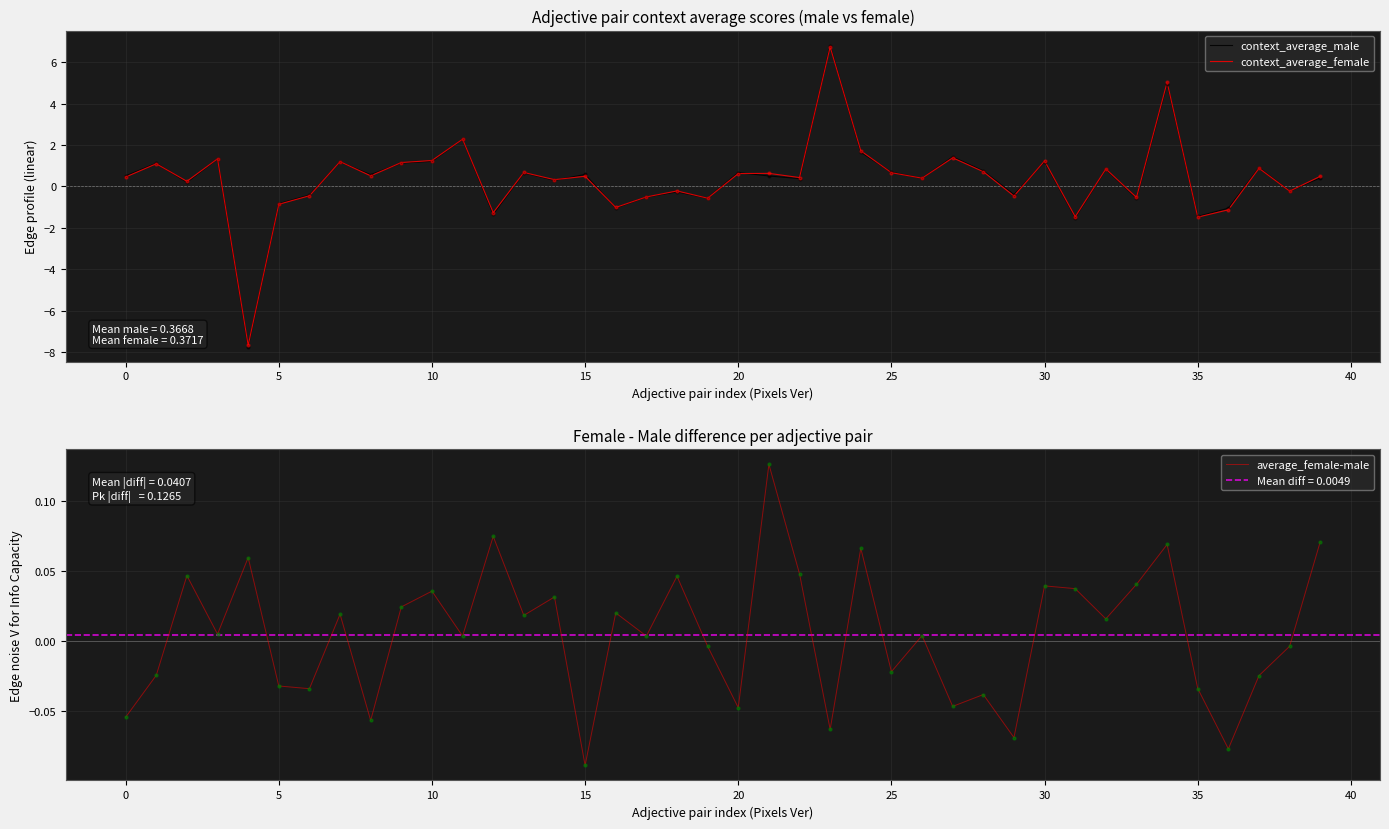

At how many categories does at least one series exceed 3?

2